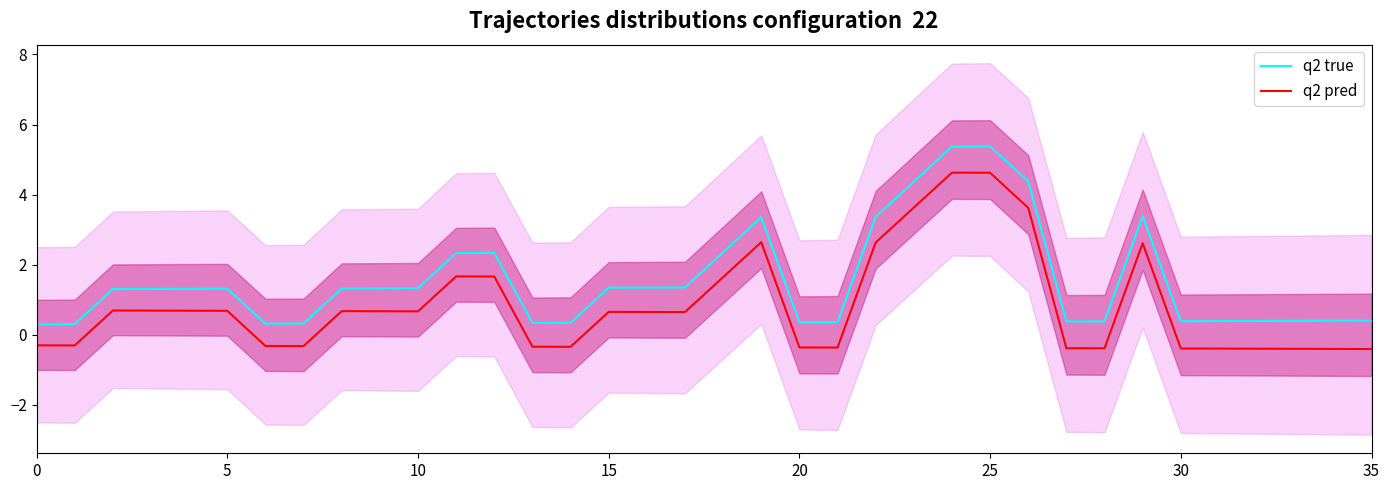

How many distinct data groups are displayed?

2